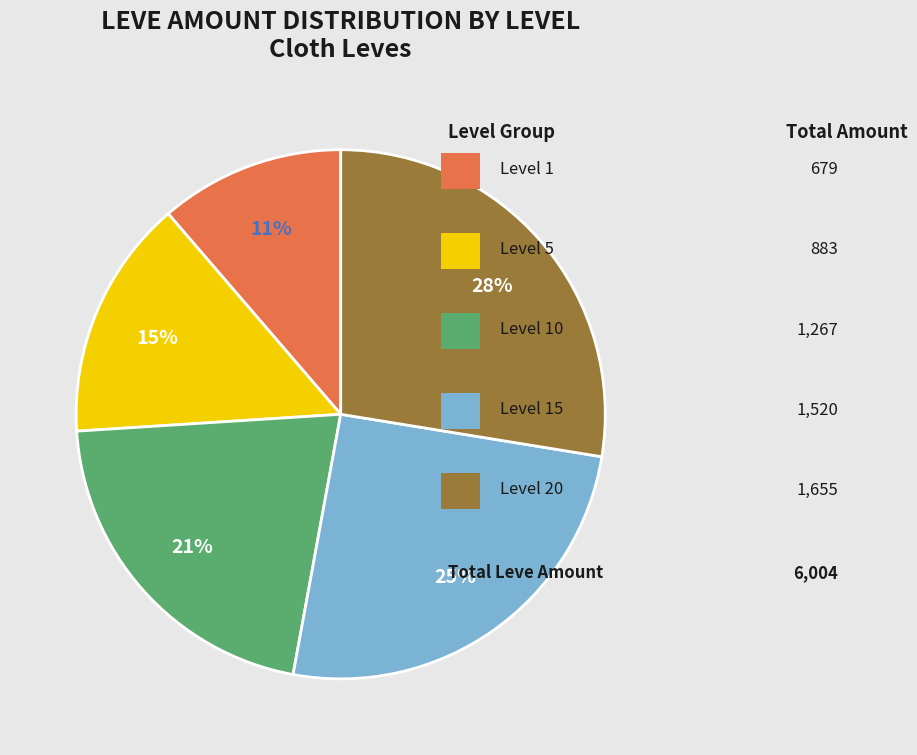

Count the number of slices in the pie.

5